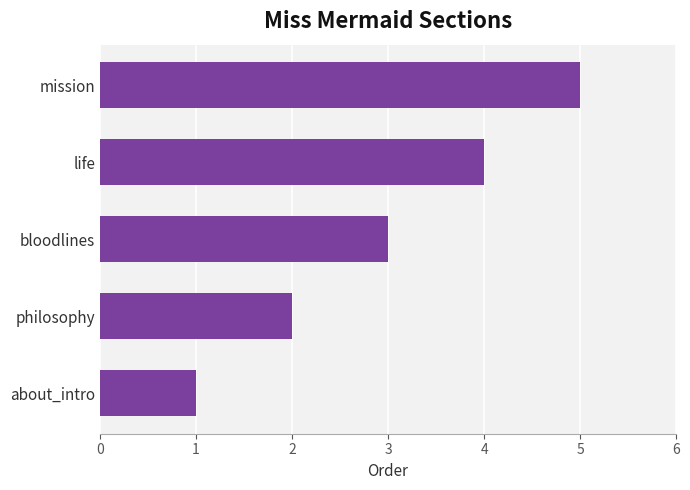

What is the difference between the second highest and minimum values?

3